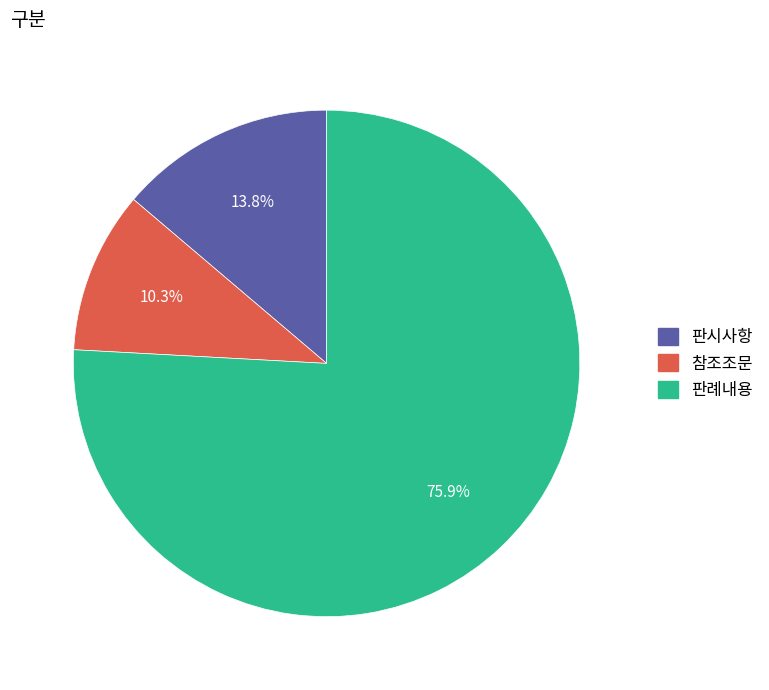

How many slices are in this pie chart?

3